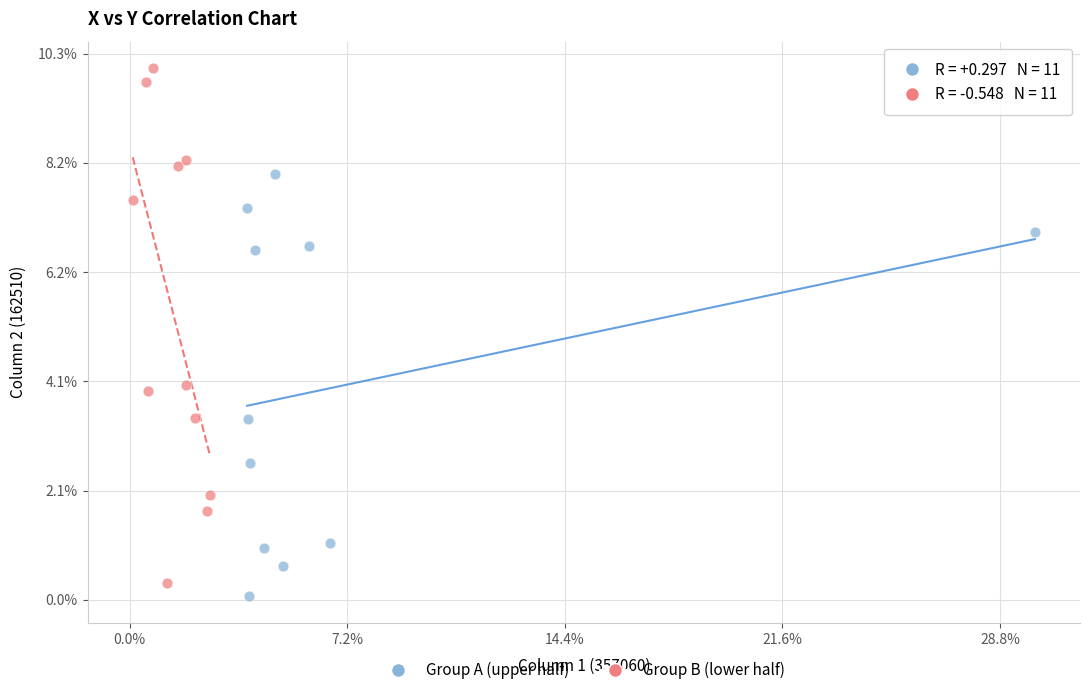

Which series reaches the maximum Y coordinate?

Group B (lower half)